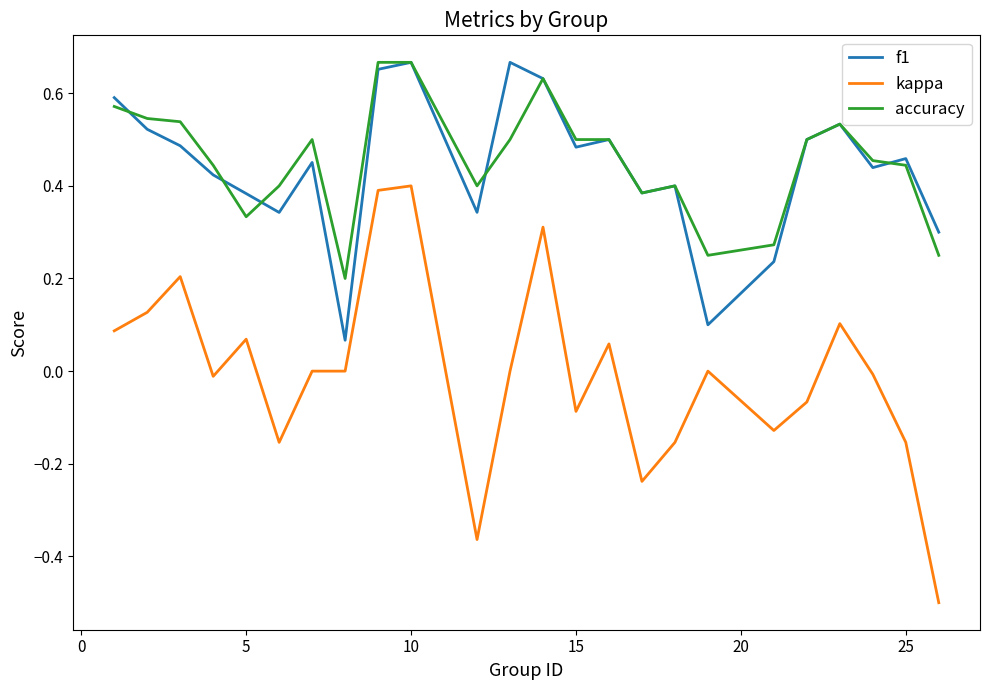

Which series has the widest spread of values?

kappa